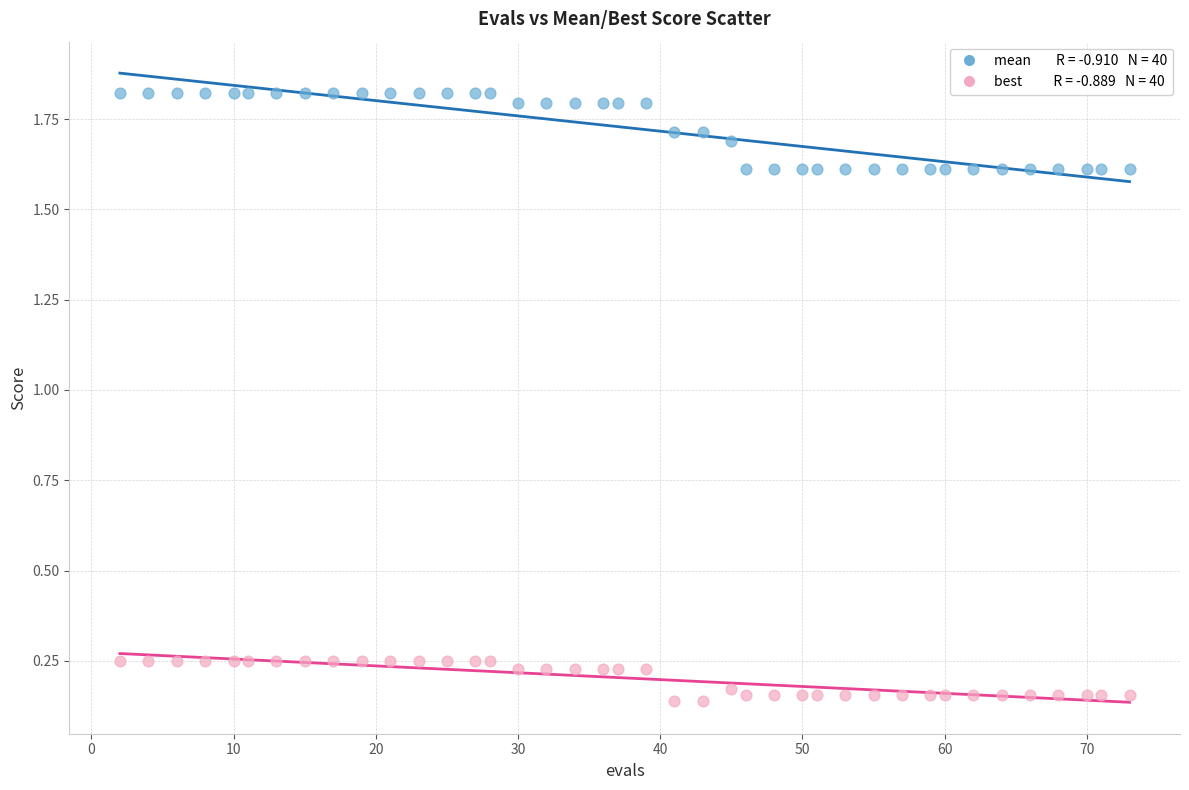

Across all data points, what is the range of Y values (max minus min)?

1.7